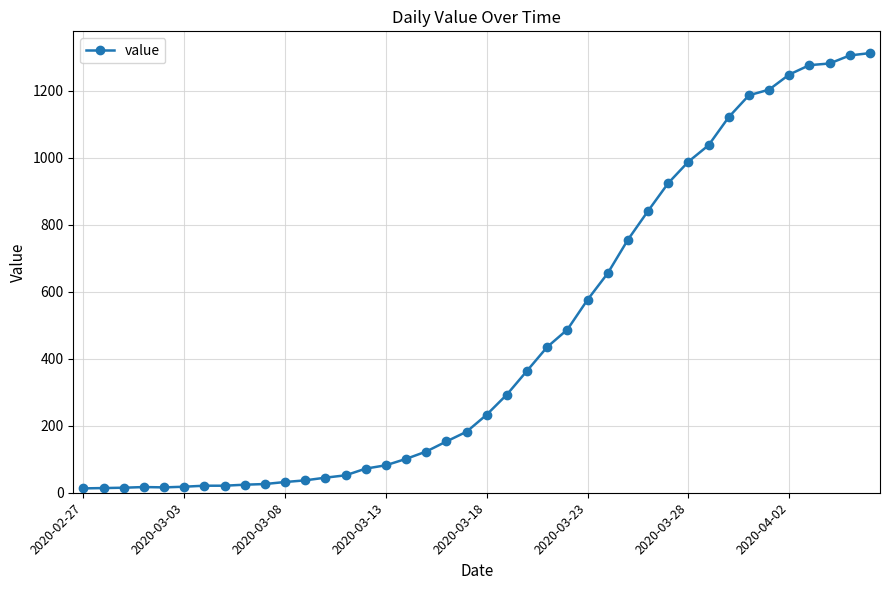

What is the greatest value displayed?

1312